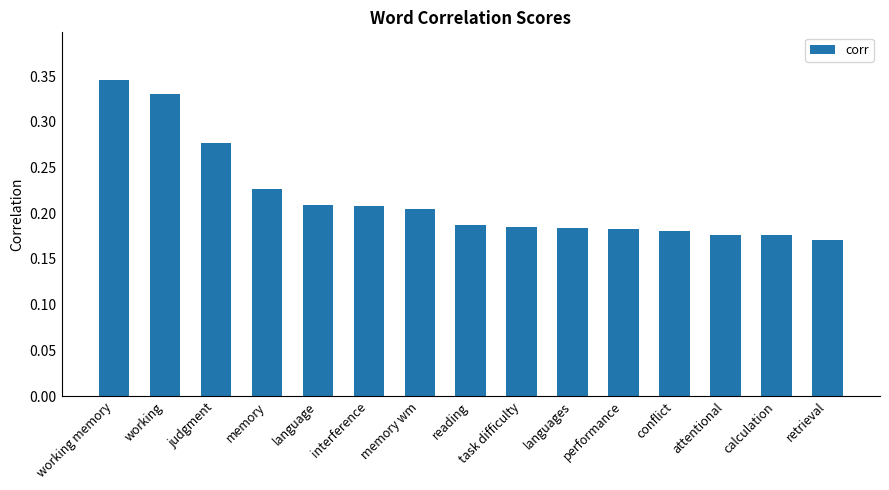

What is the sum of all values?

3.2